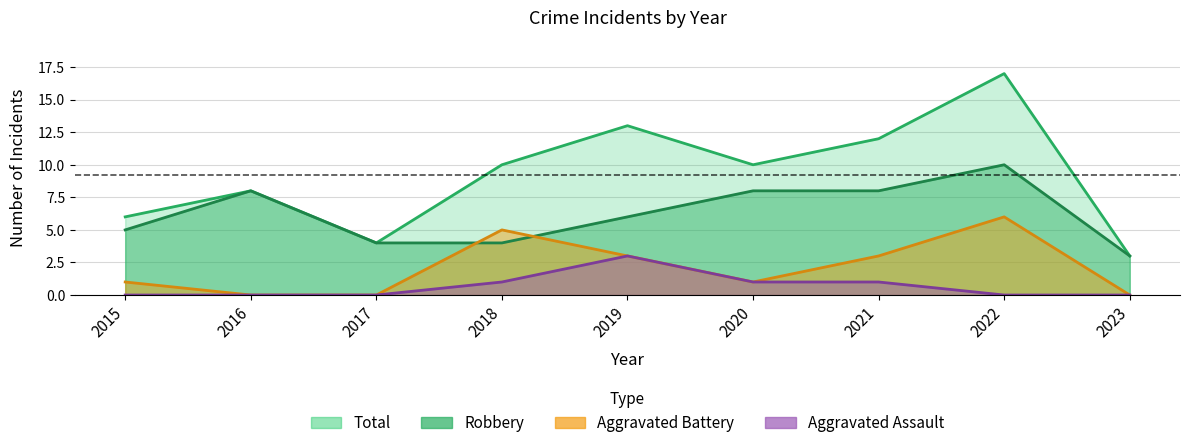

At how many categories does at least one series exceed 10?

3